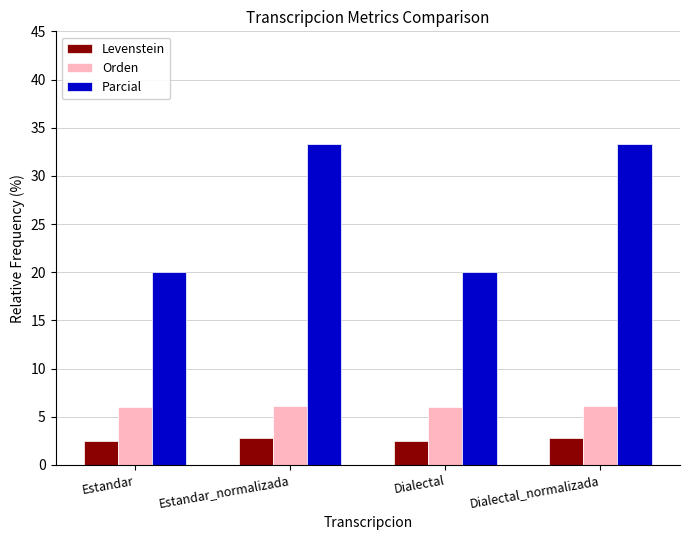

At how many categories does at least one series exceed 7?

4